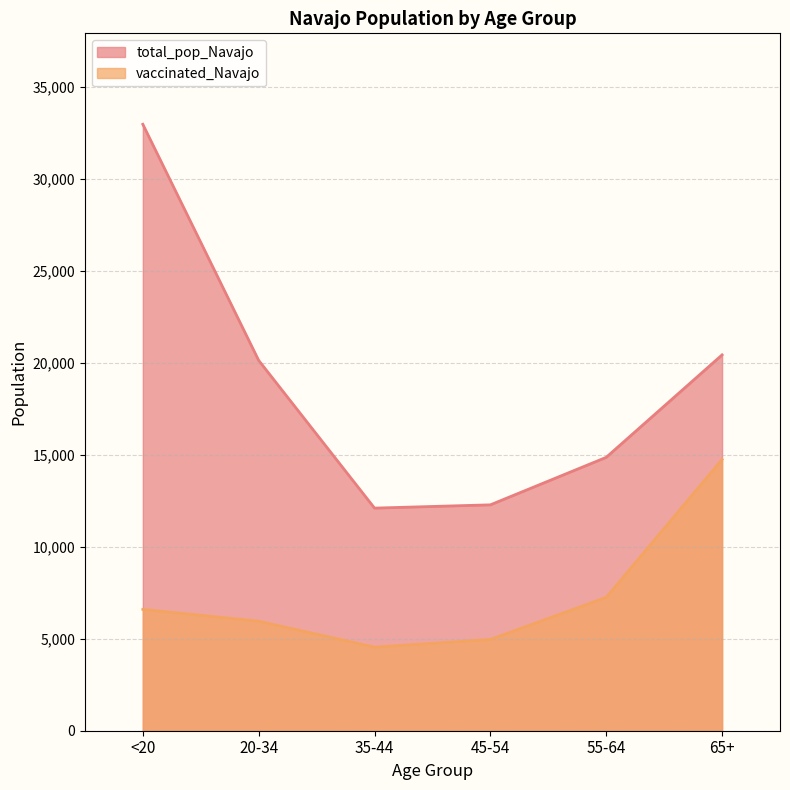

True or false: vaccinated_Navajo has more than 2 points higher than both neighbors.

False